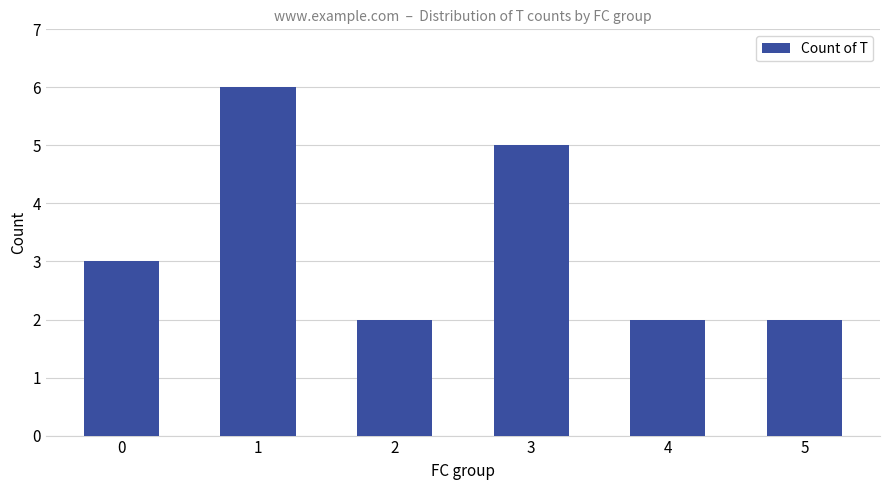

What is the value of the 4th bar from the left?

5